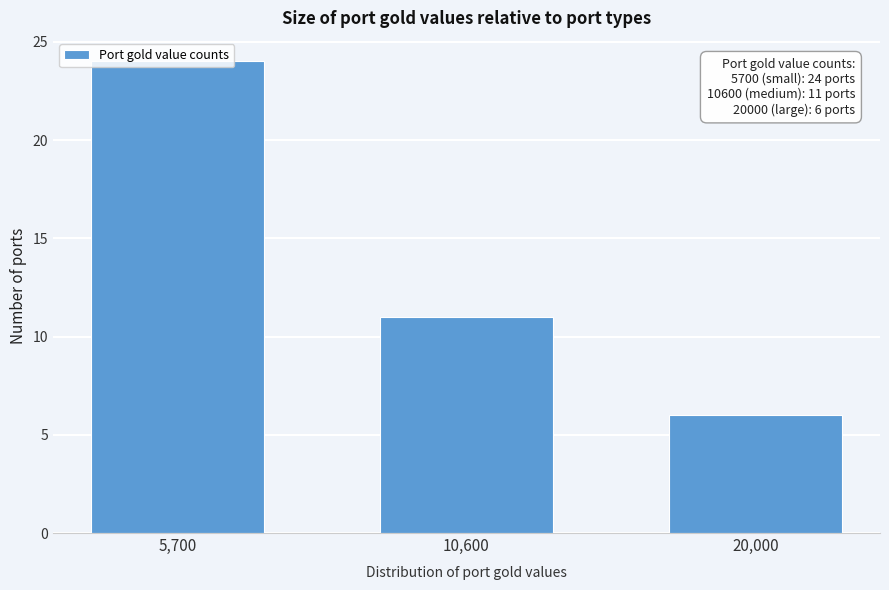

What position from the left is 20,000?

3